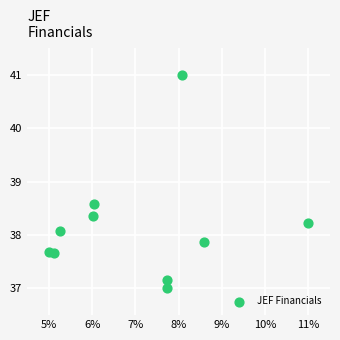

What is the average X value?

7.1